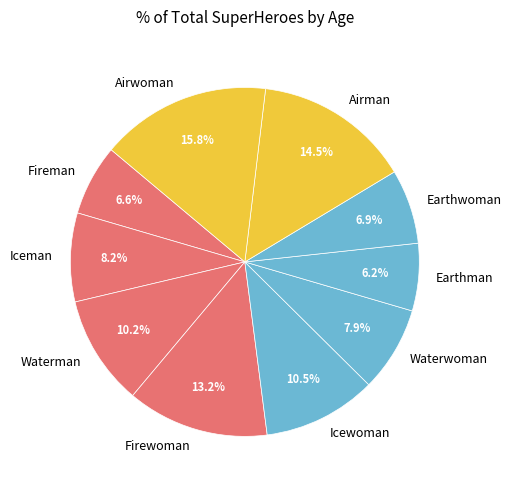

How many slices are in this pie chart?

10